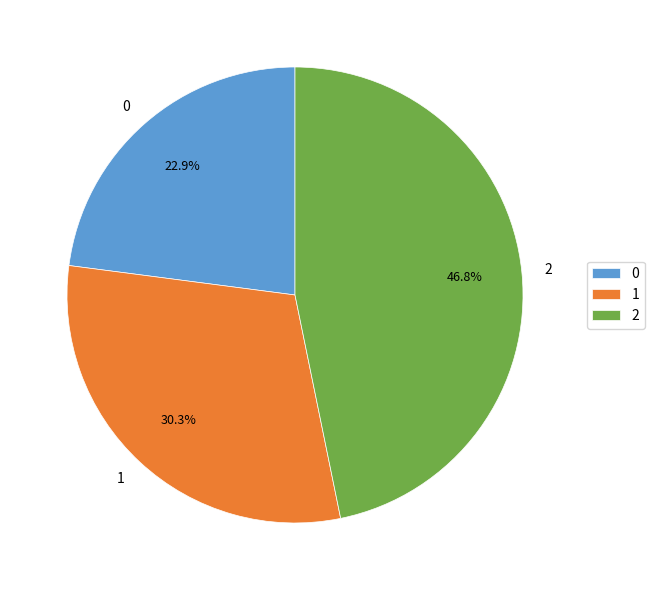

Rank the categories by value from highest to lowest.

2, 1, 0